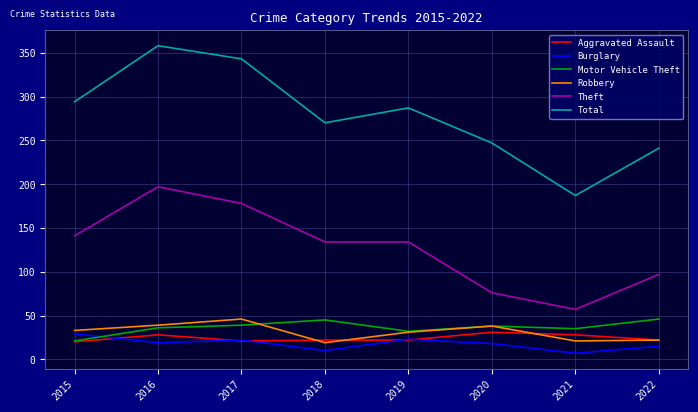

What is the spread (max minus min) of values at 2017?

322